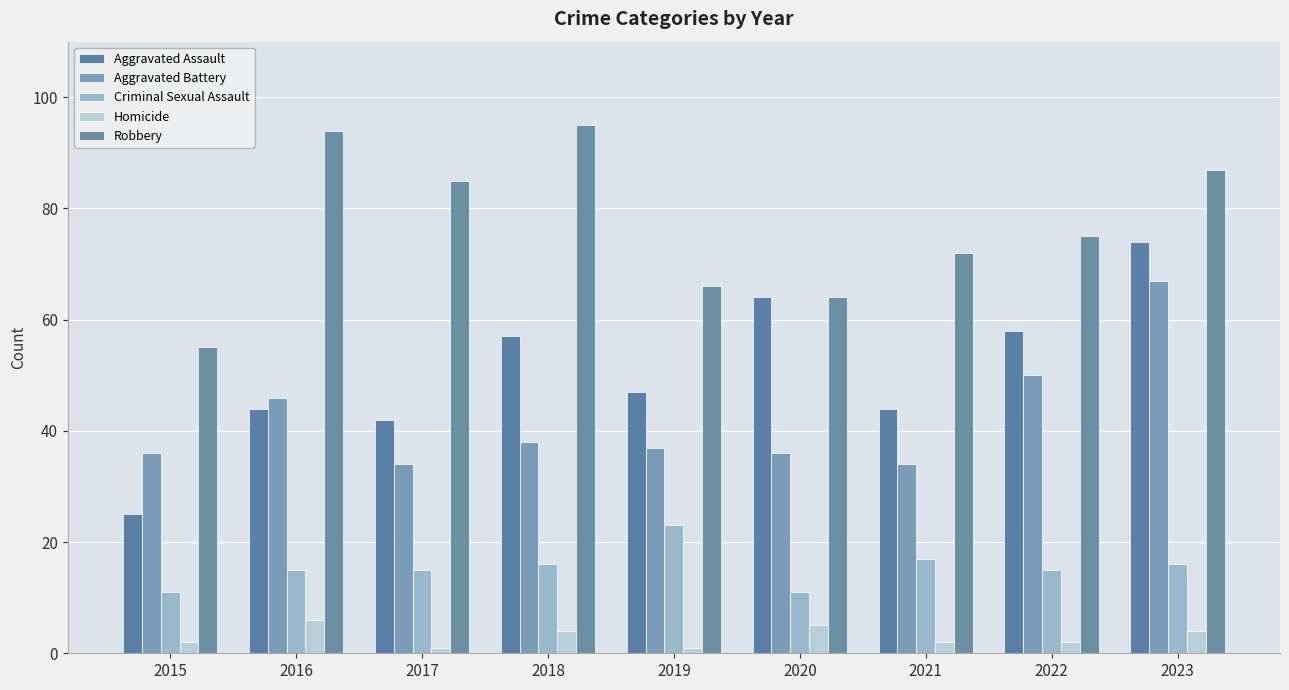

What is the average value of the Aggravated Battery series?

42